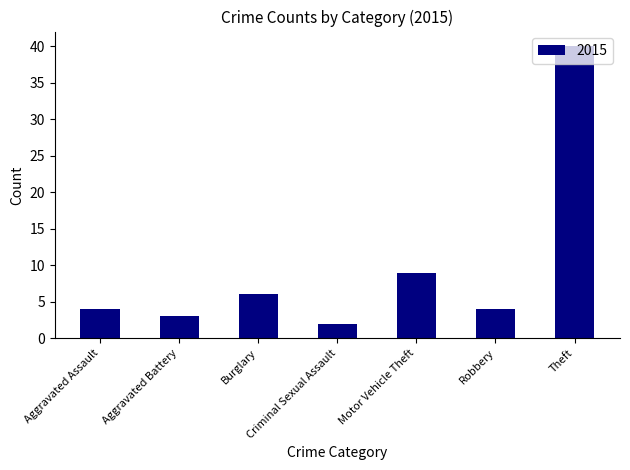

The value at Aggravated Assault is 4. True or false?

True